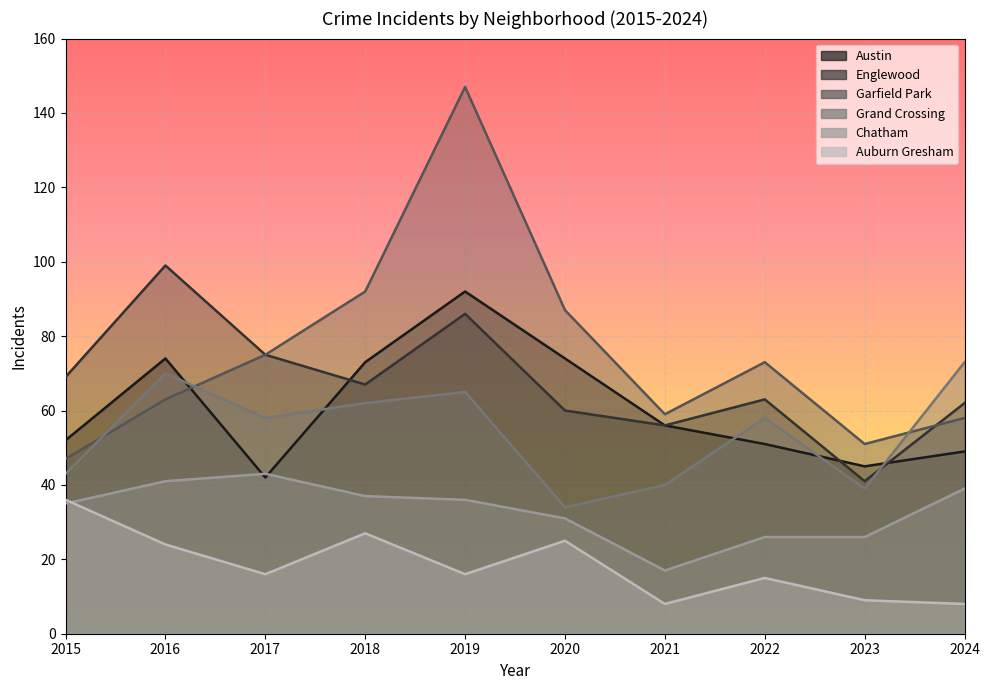

What is the difference between the Grand Crossing values at 2023 and 2022?

19